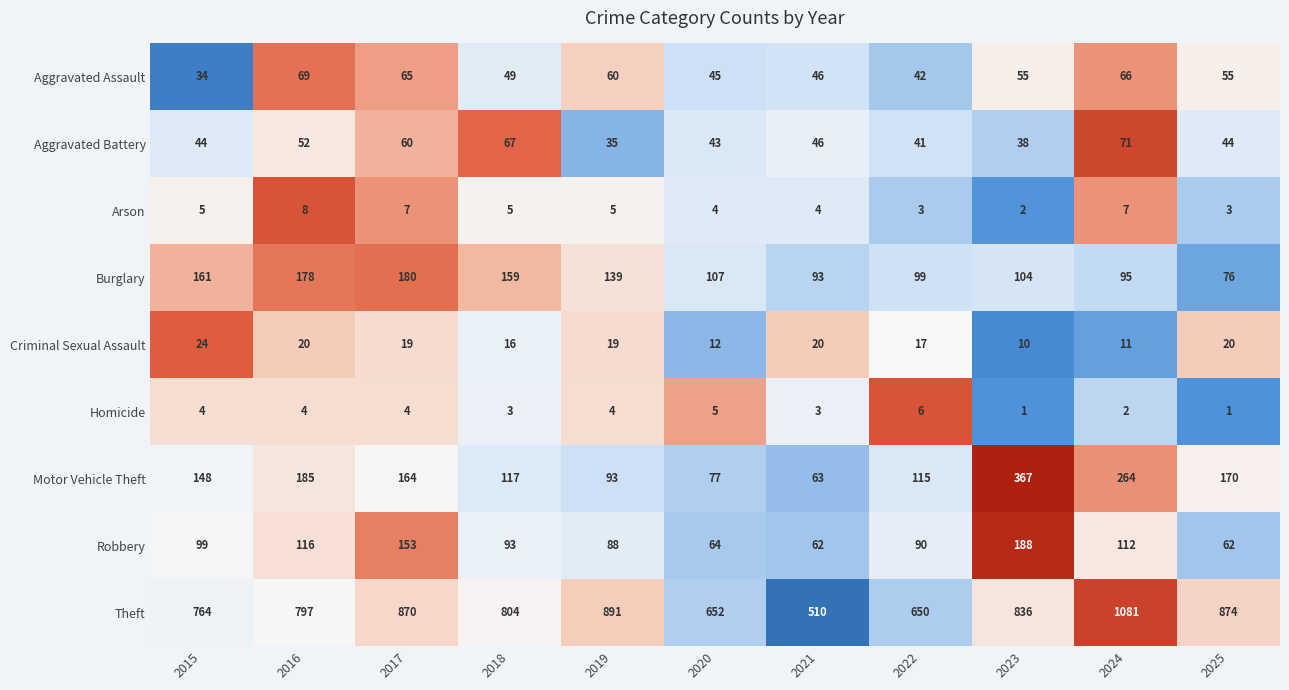

How many data points does each series have?

11